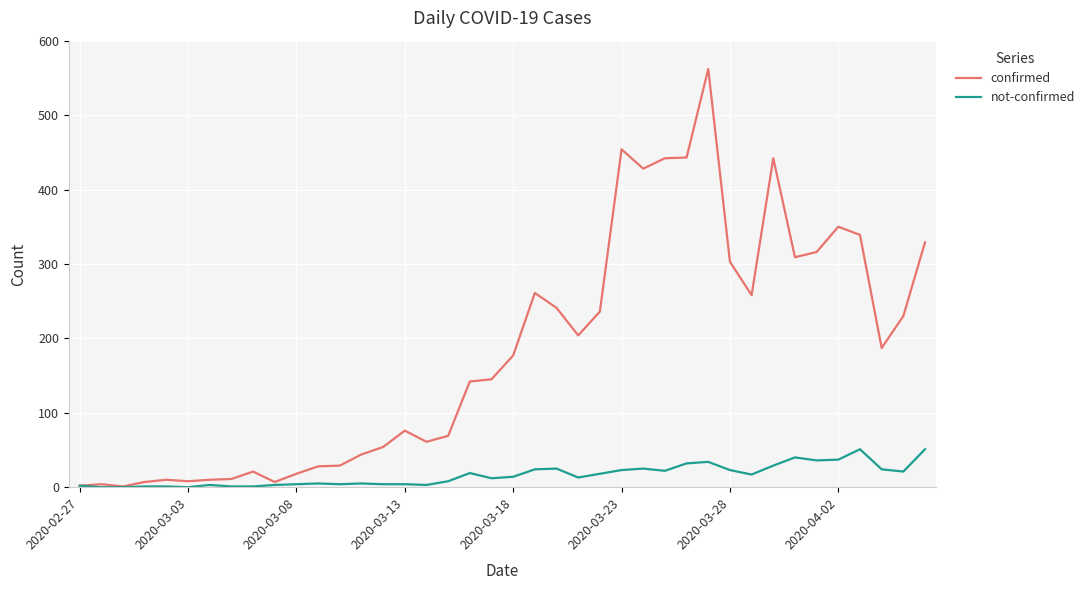

What is the minimum value for confirmed?

1